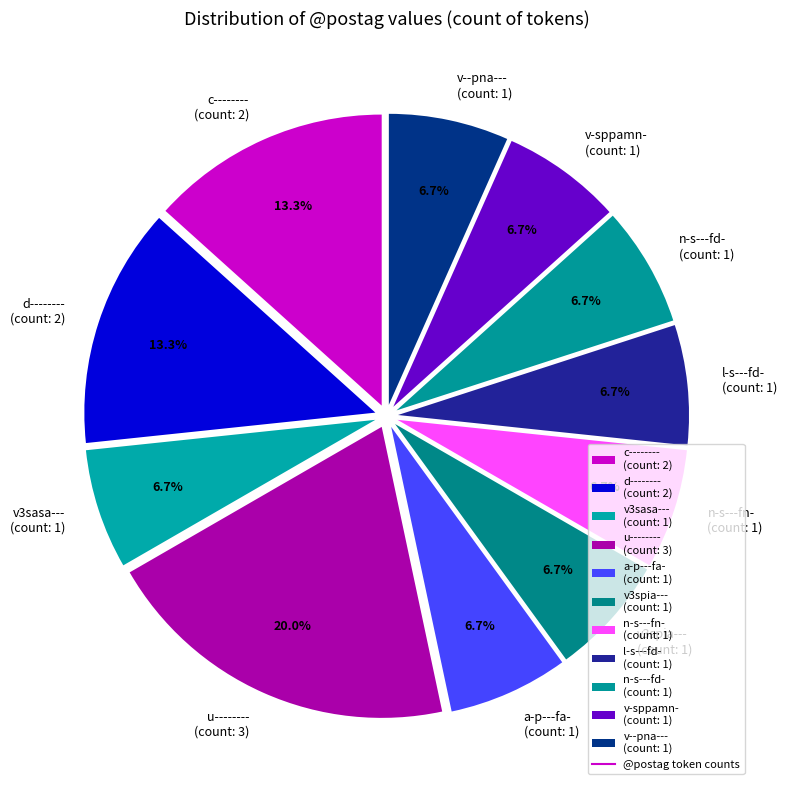

Is there a majority slice in this chart?

No